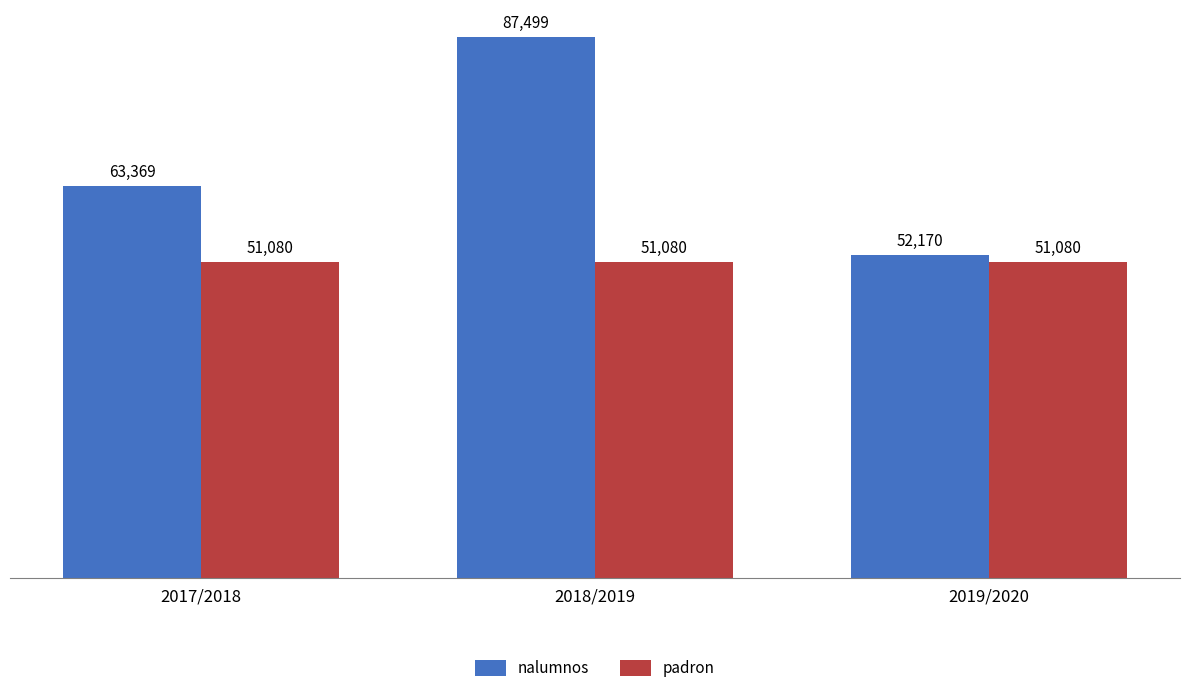

Reading left to right, extract all data points from this chart.

nalumnos: 63369	87499	52170
padron: 51080	51080	51080